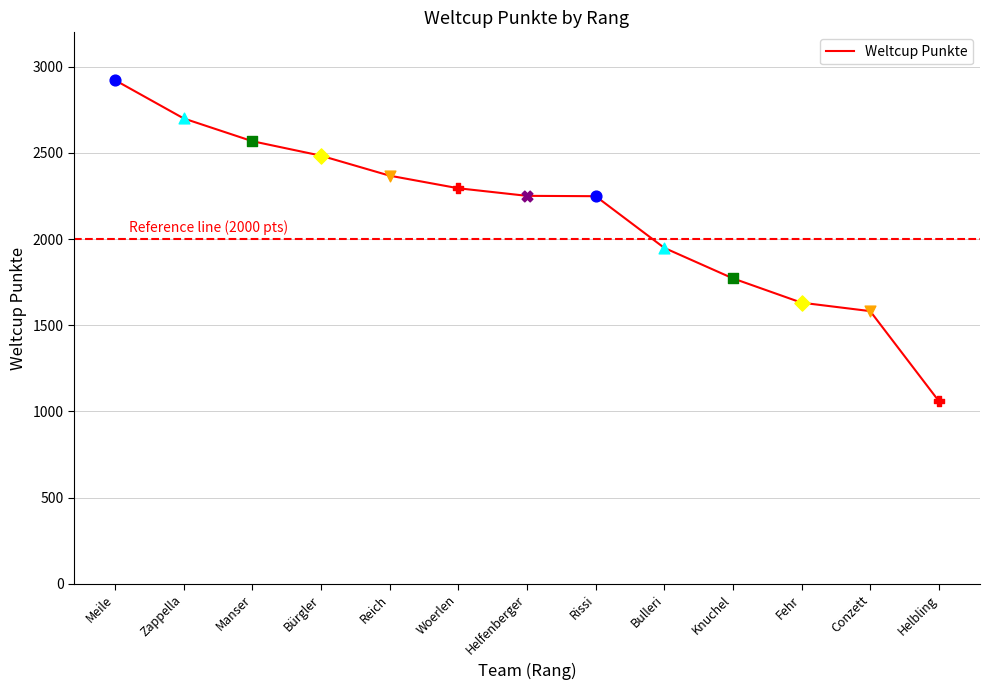

Which has a higher value, Woerlen or Meile?

Meile